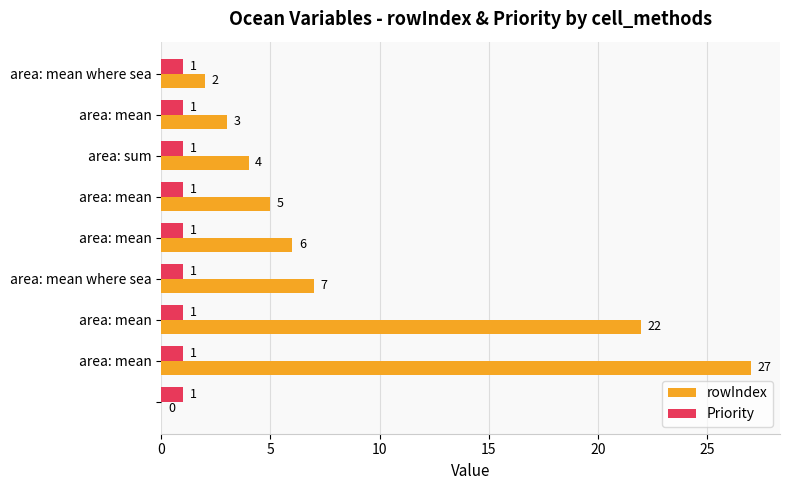

Which series has the largest total across all categories?

rowIndex